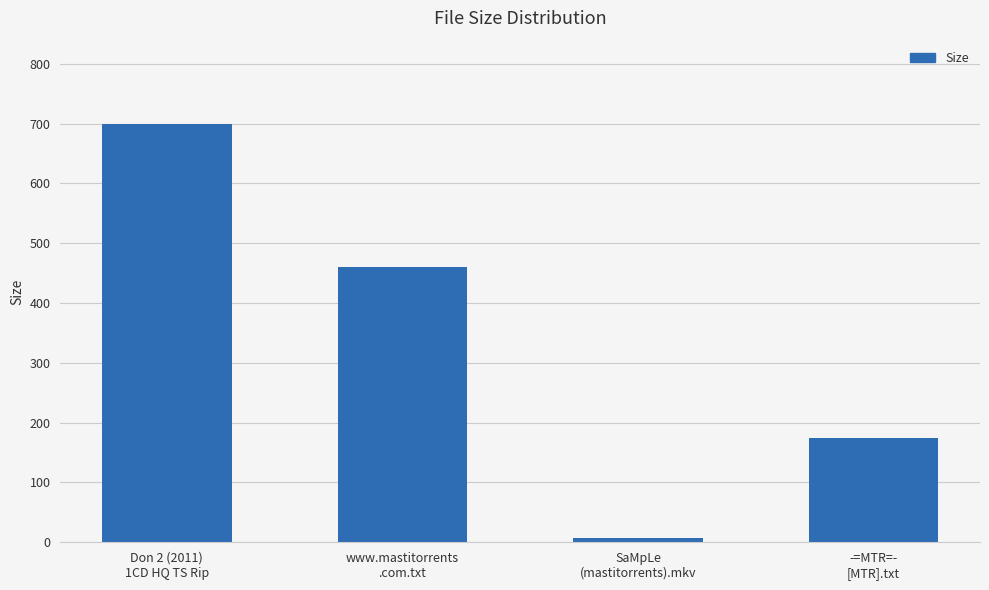

What is the difference between the maximum and second lowest values?

523.8